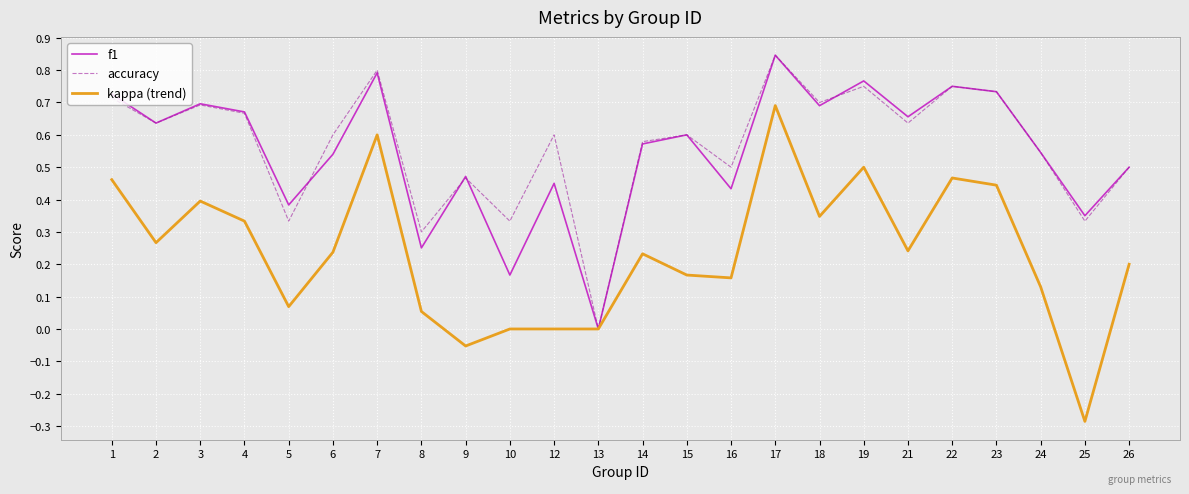

The value of accuracy at 19 is 0.5. True or false?

False